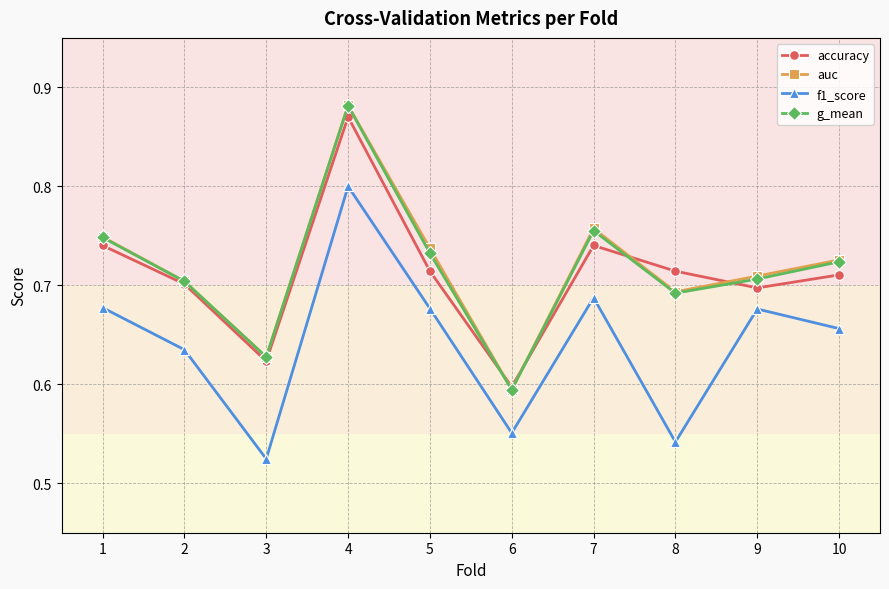

True or false: accuracy has a value of 1.1 at 7.

False